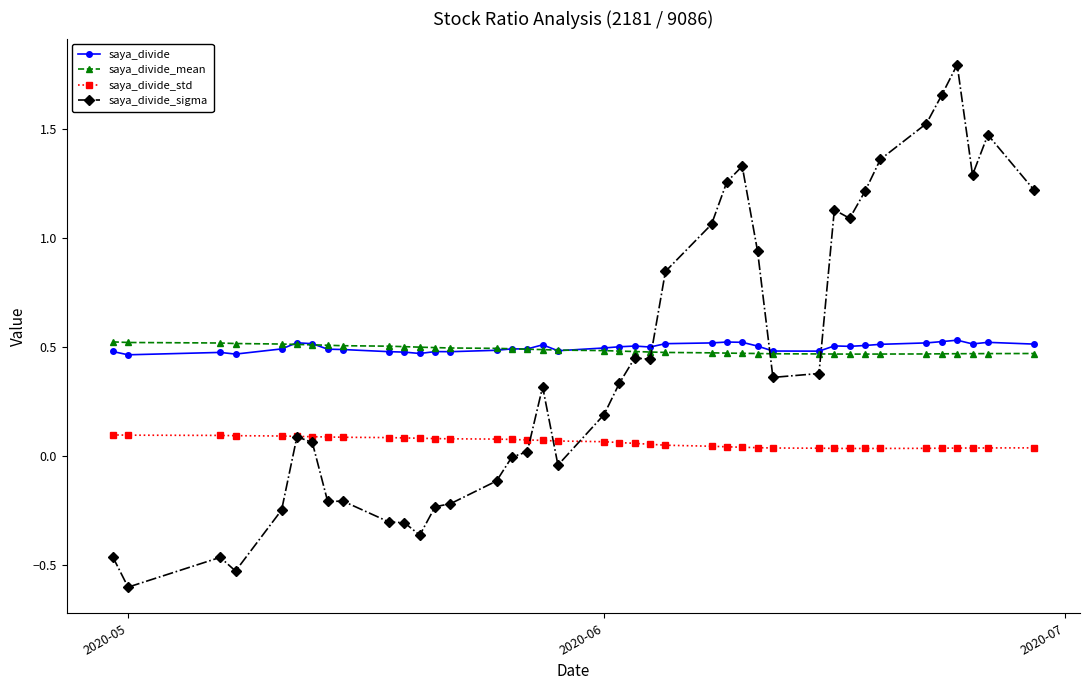

What are all the series names shown in the legend?

saya_divide, saya_divide_mean, saya_divide_std, saya_divide_sigma